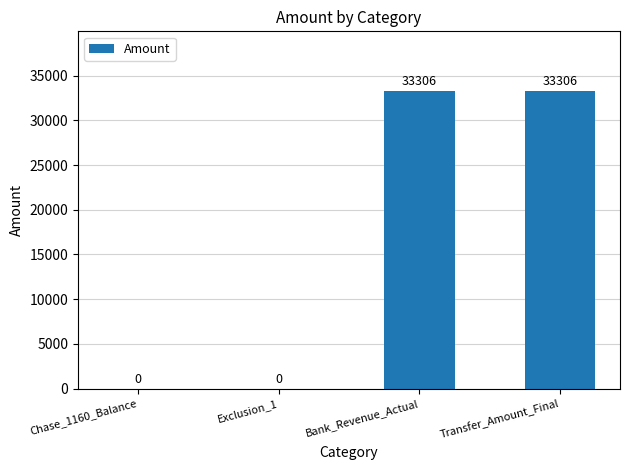

The chart shows a value of -17645 at Chase_1160_Balance. True or false?

False